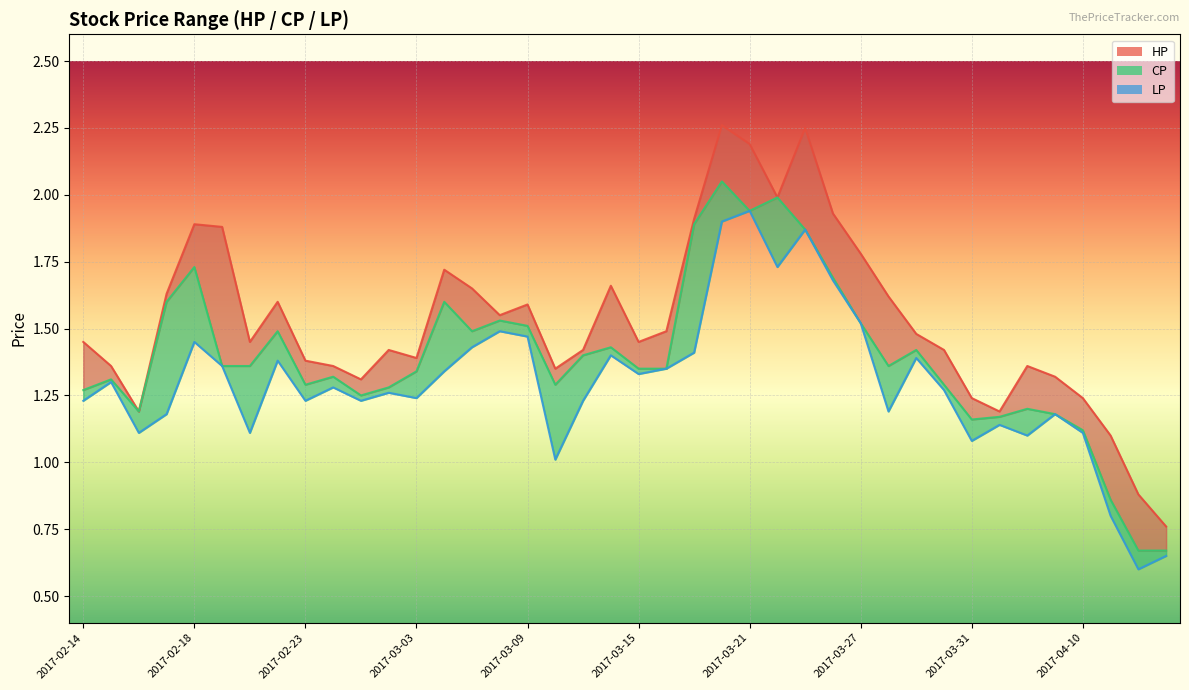

How many lines are shown in the chart?

3